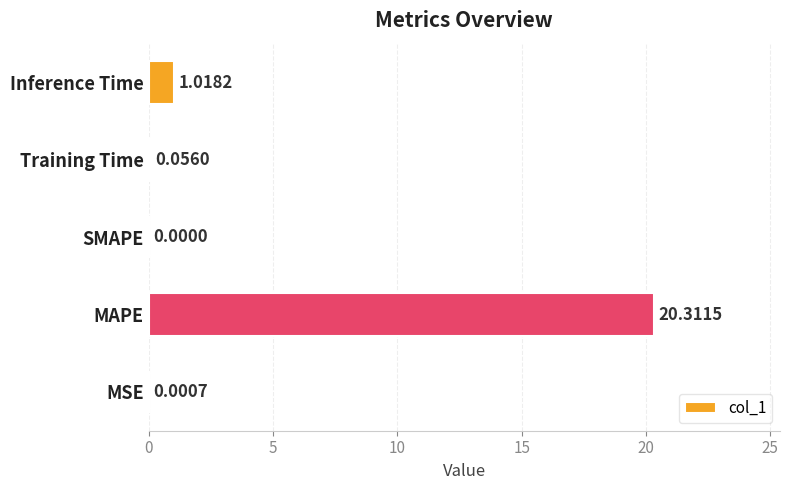

What is the sum of all values?

21.4